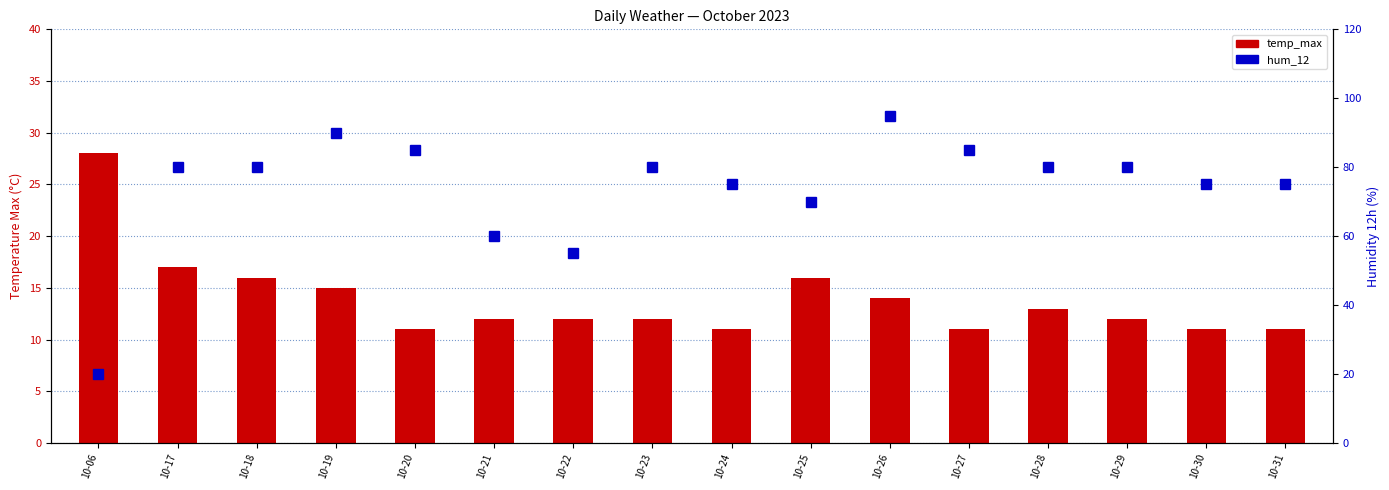

Rank the series by their maximum value, from lowest to highest.

temp_max, hum_12